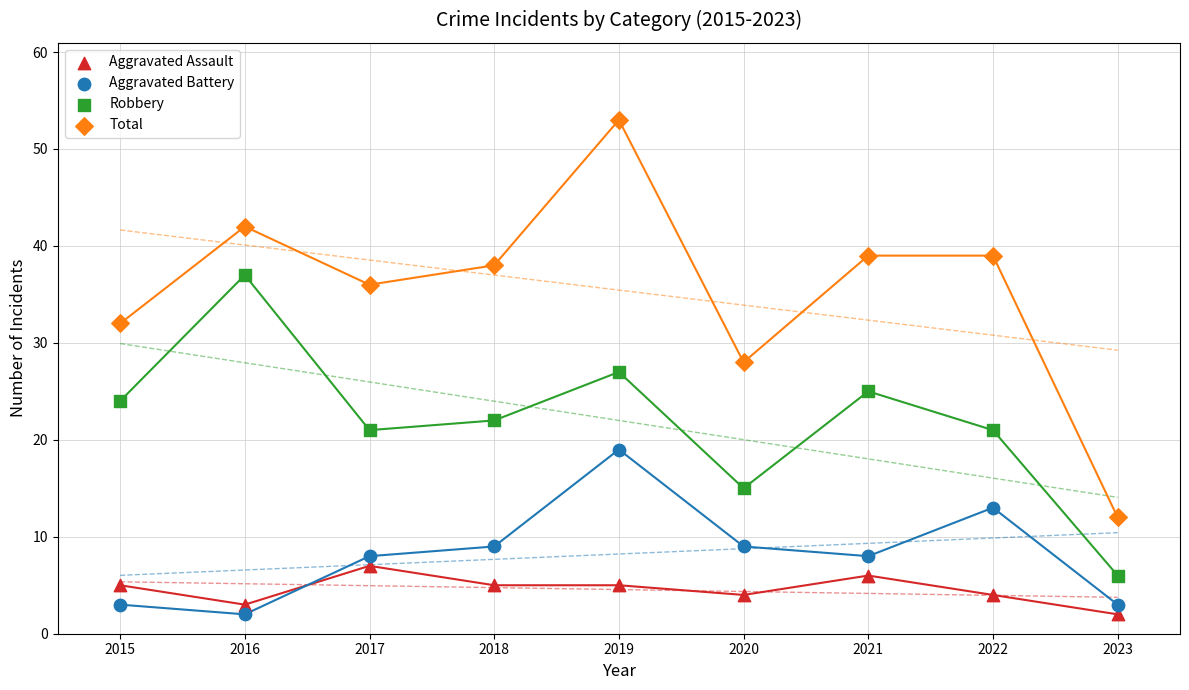

Across all data points, what is the range of Y values (max minus min)?

51